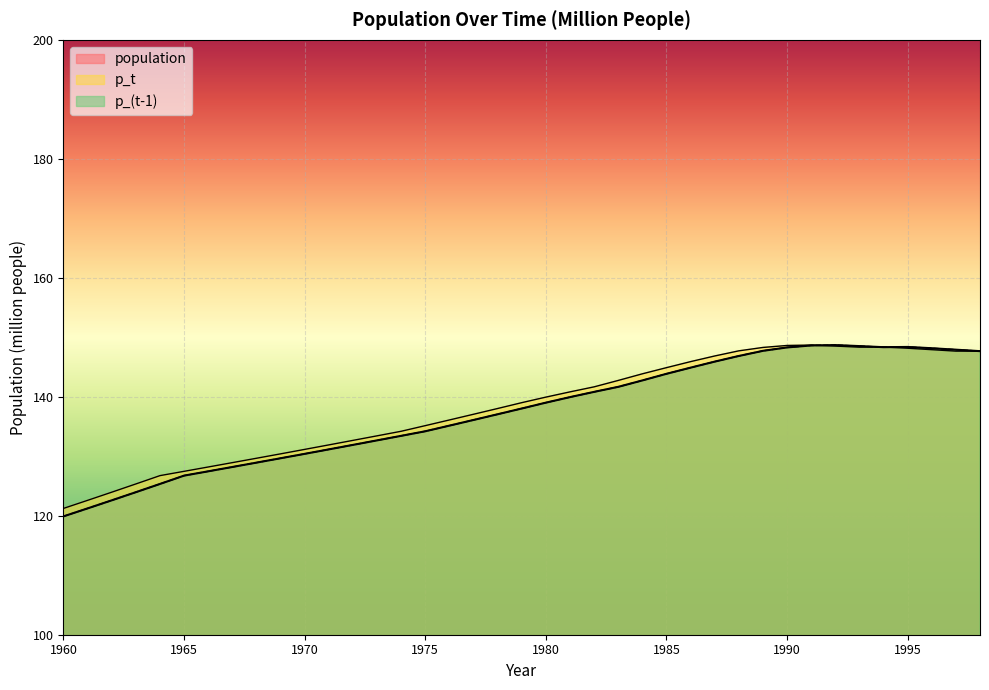

What is the value of the population point at the 19th from the left?

137.1